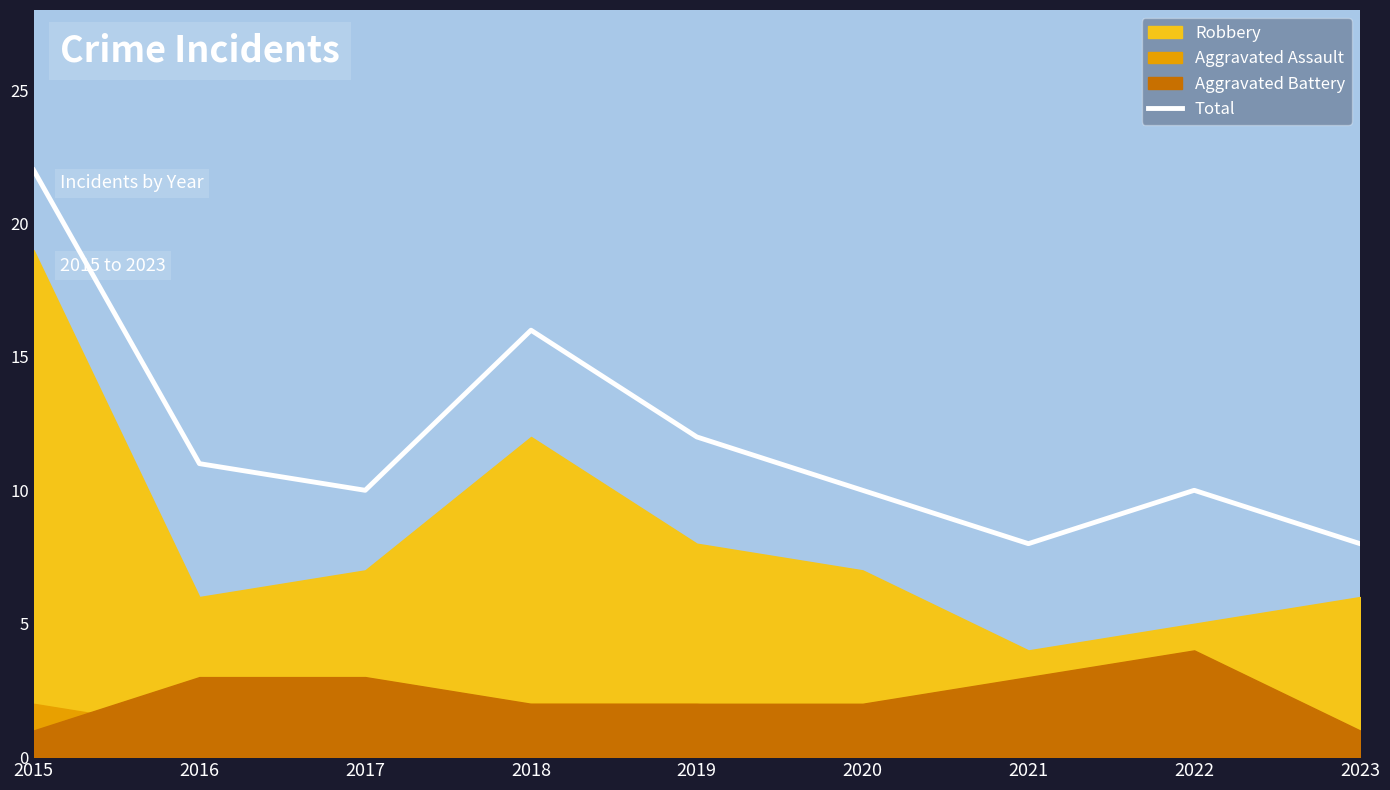

Reading left to right, what are all the values shown in this chart?

2015=22	2016=11	2017=10	2018=16	2019=12	2020=10	2021=8	2022=10	2023=8